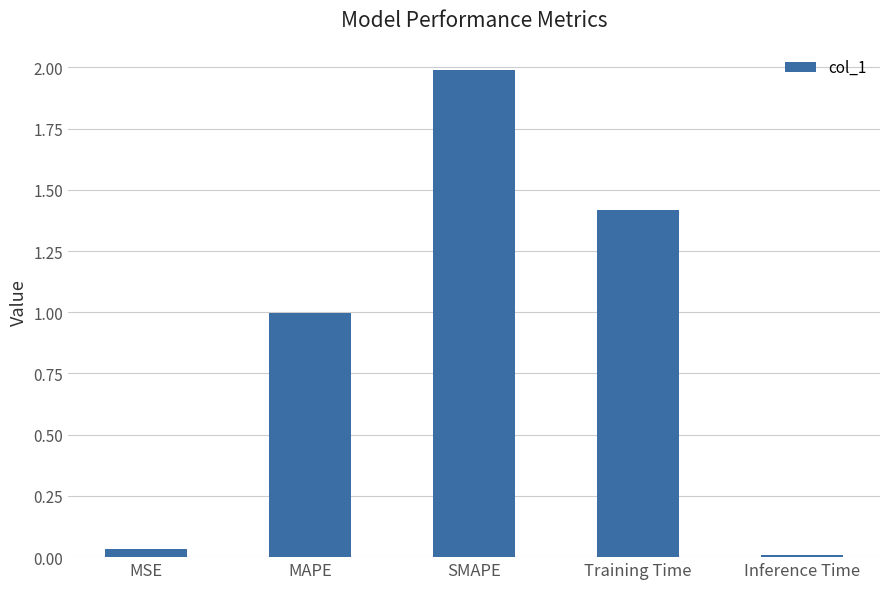

What is the sum of all values?

4.4